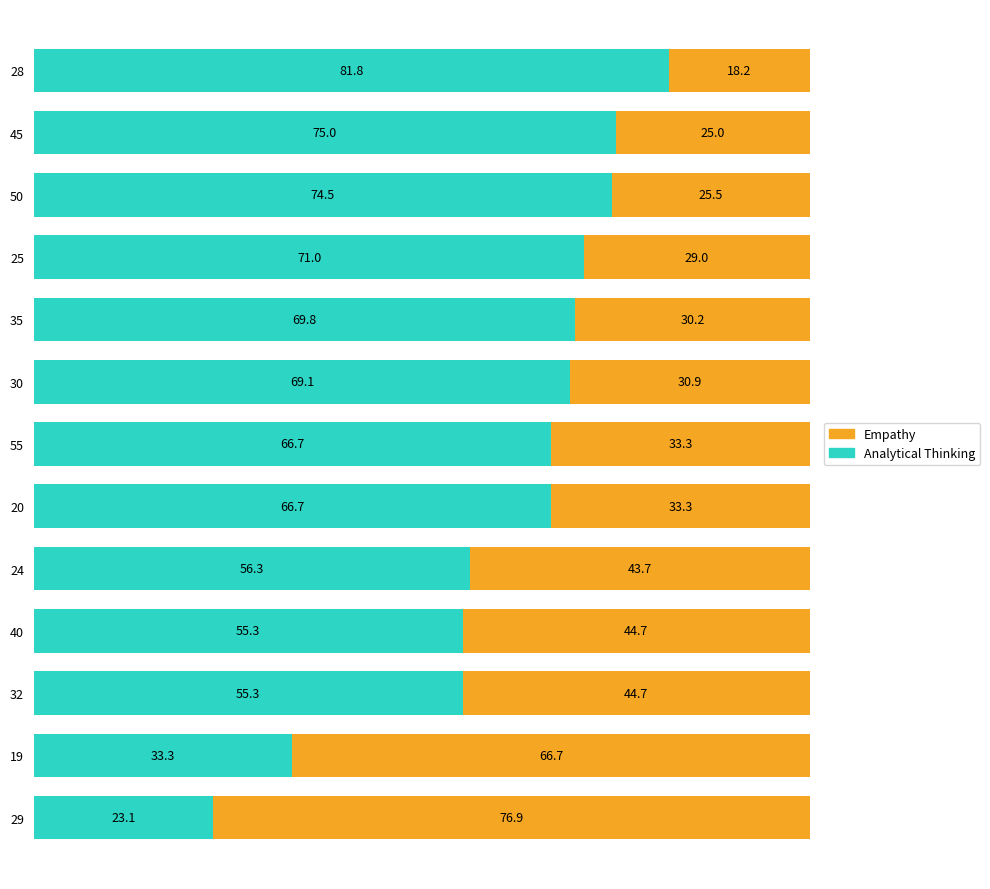

How many values in the Analytical Thinking series are below 66?

5